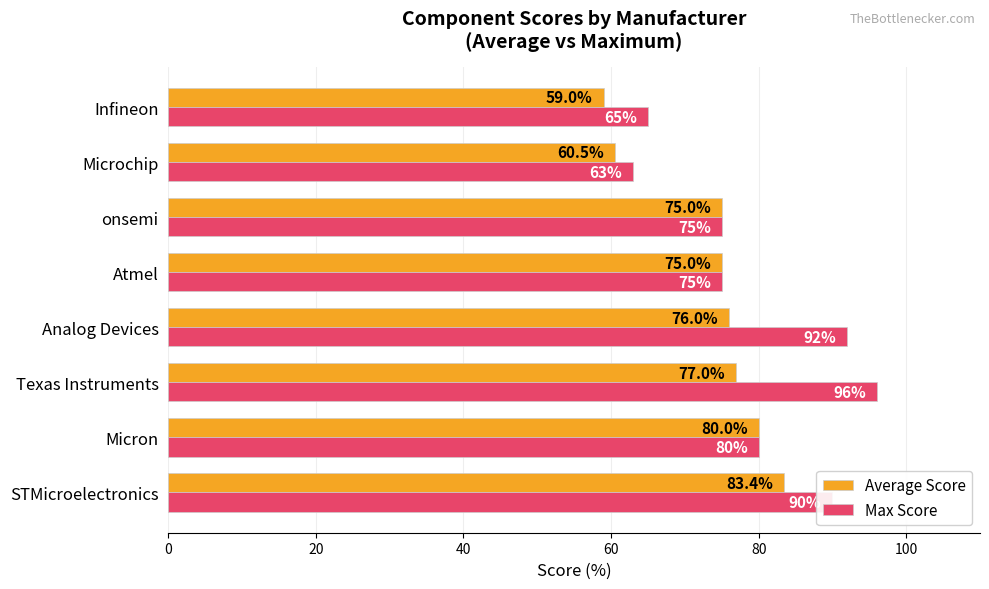

The Max Score series shows 63.0 at Microchip. True or false?

True